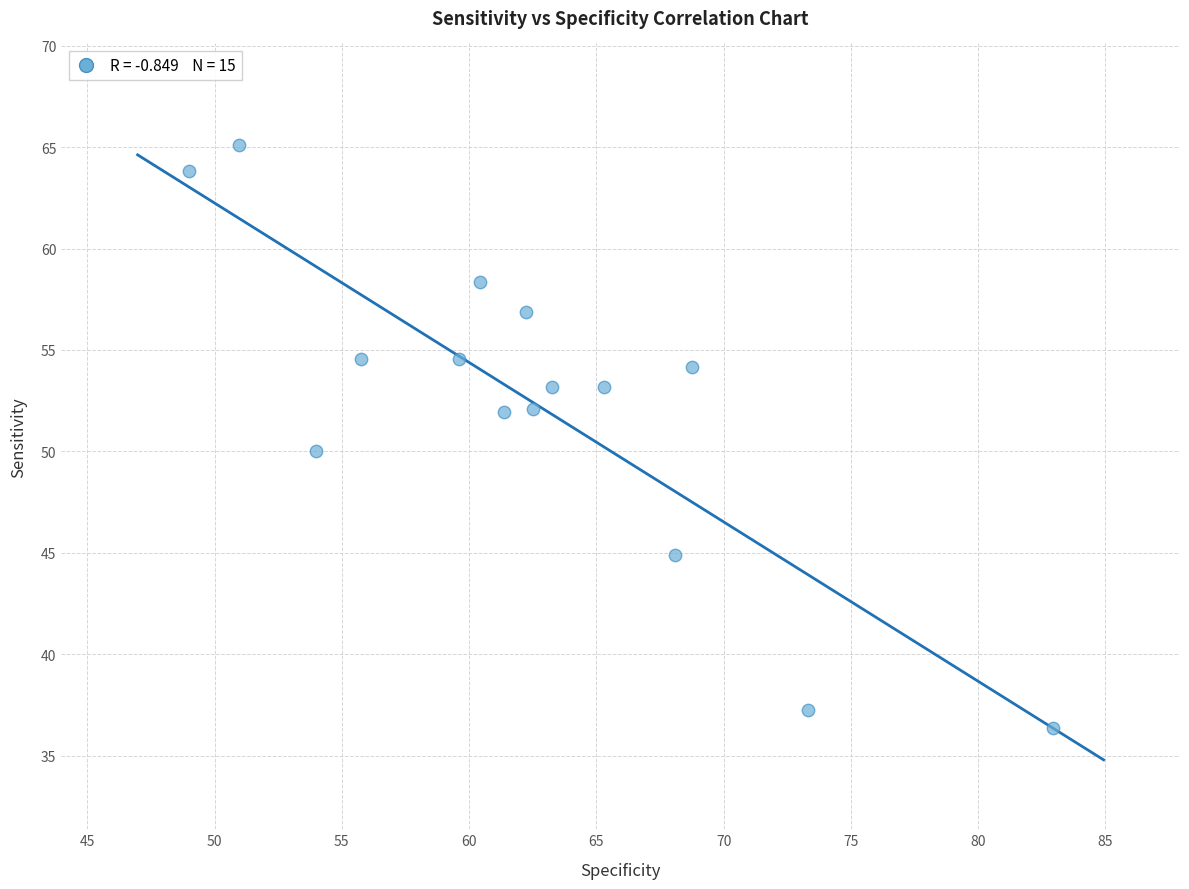

What is the range of X values (max minus min)?

33.9